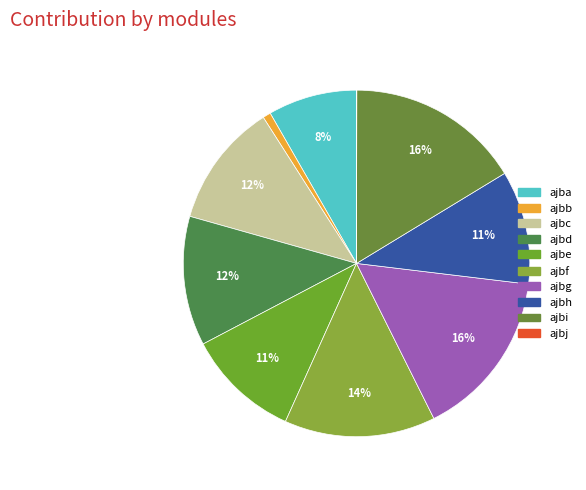

Count the number of slices in the pie.

10